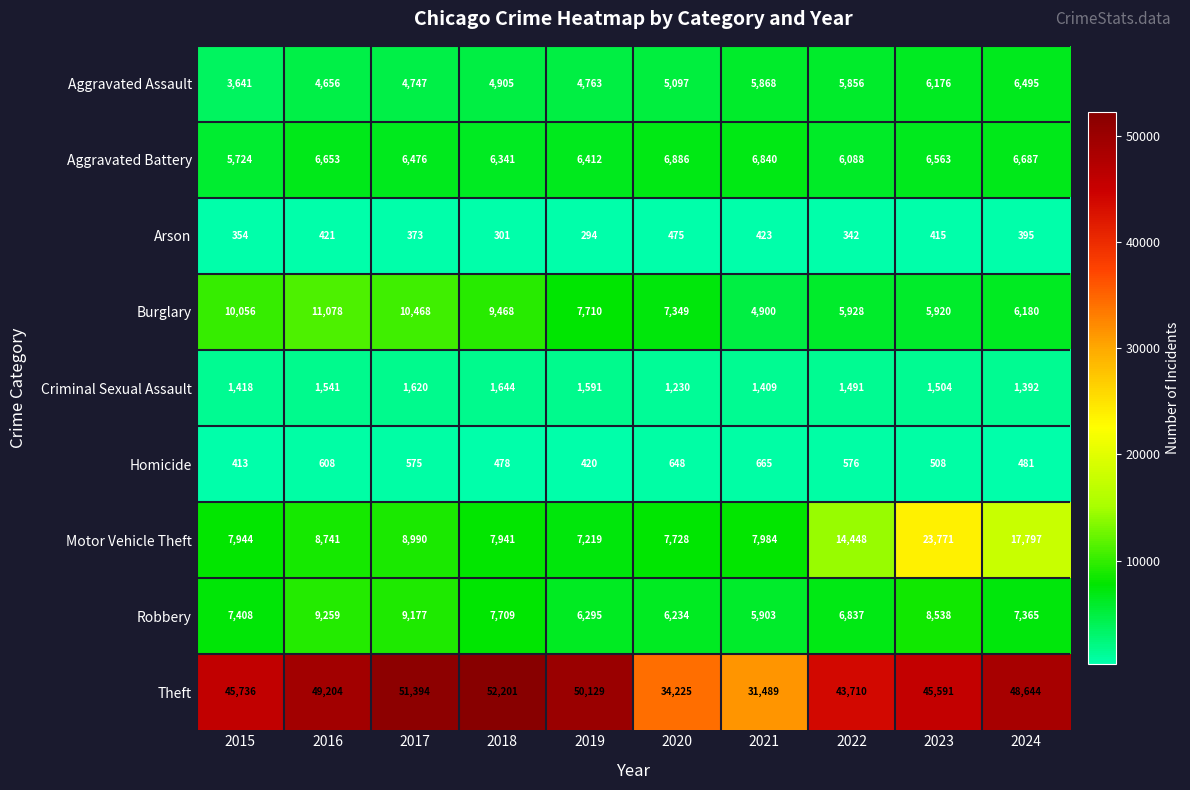

Rank the series by their maximum value, from lowest to highest.

Arson, Homicide, Criminal Sexual Assault, Aggravated Assault, Aggravated Battery, Robbery, Burglary, Motor Vehicle Theft, Theft